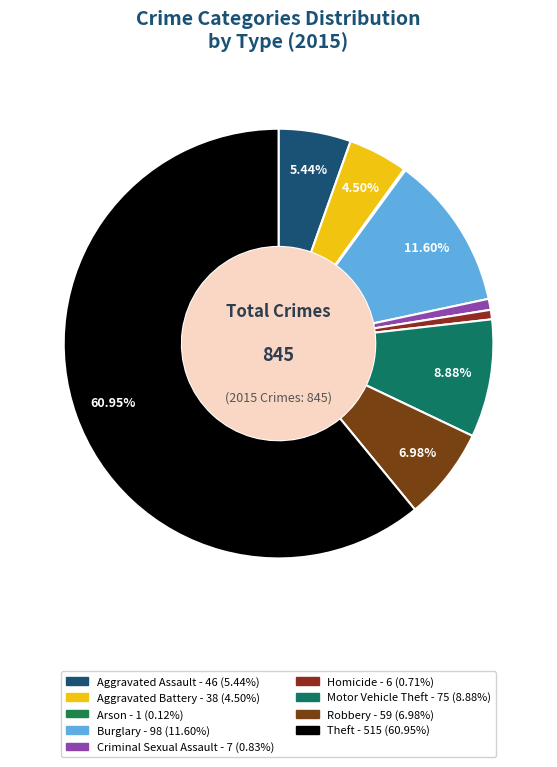

What is the majority slice?

Theft